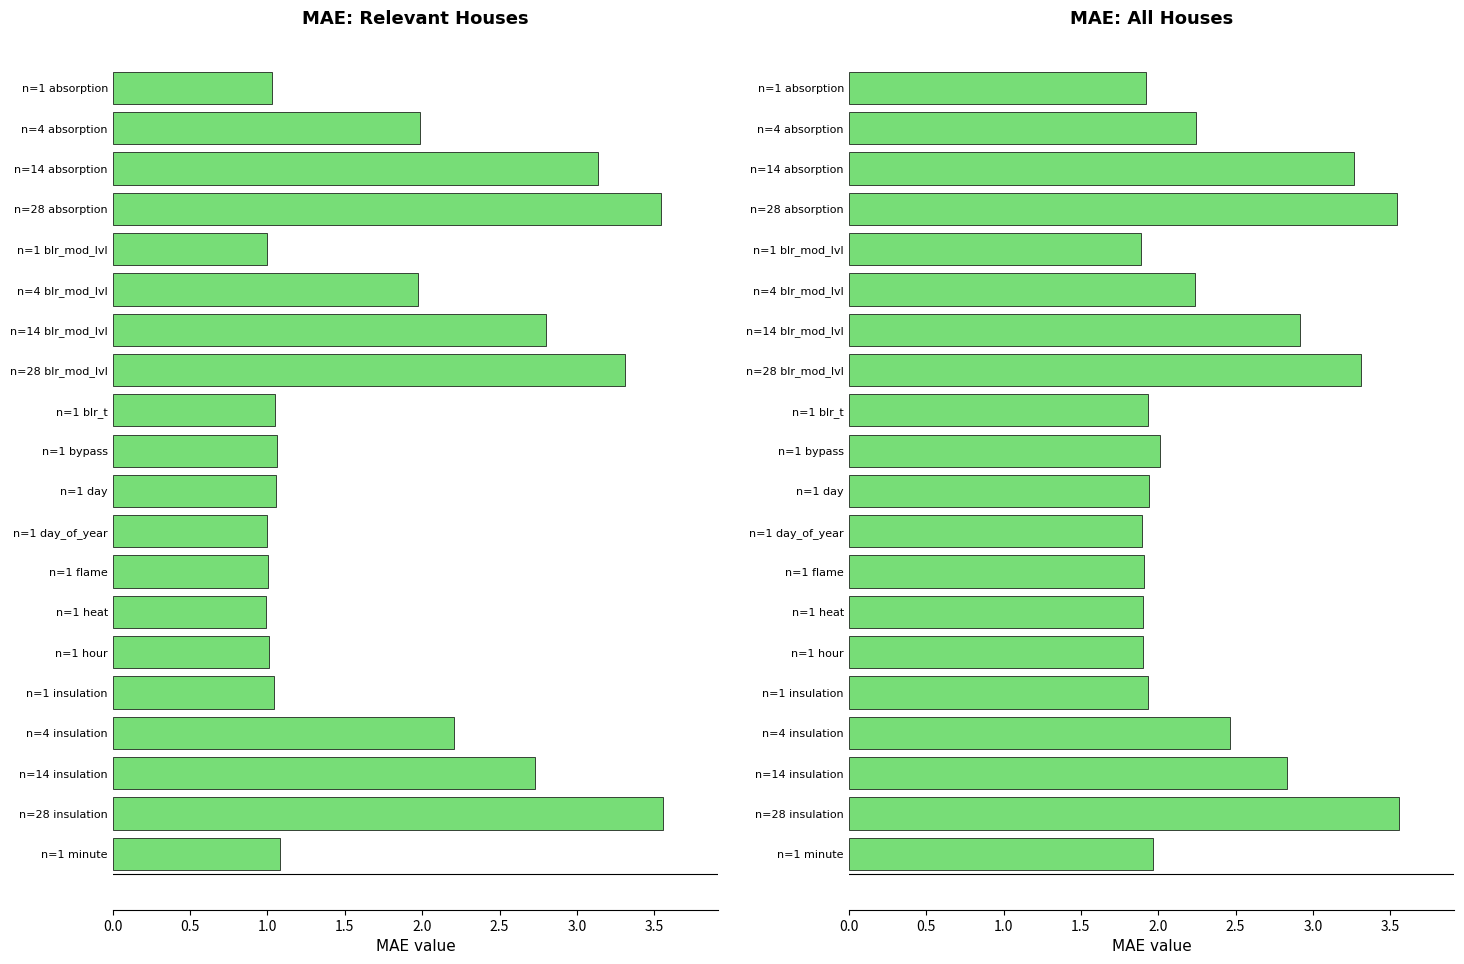

What is the sum of all MAE_all_houses values?

47.6